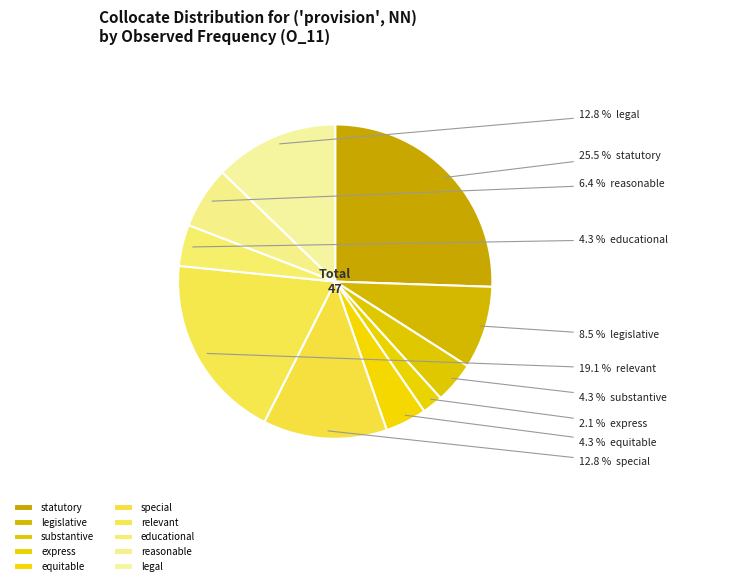

How many segments does this pie chart have?

10